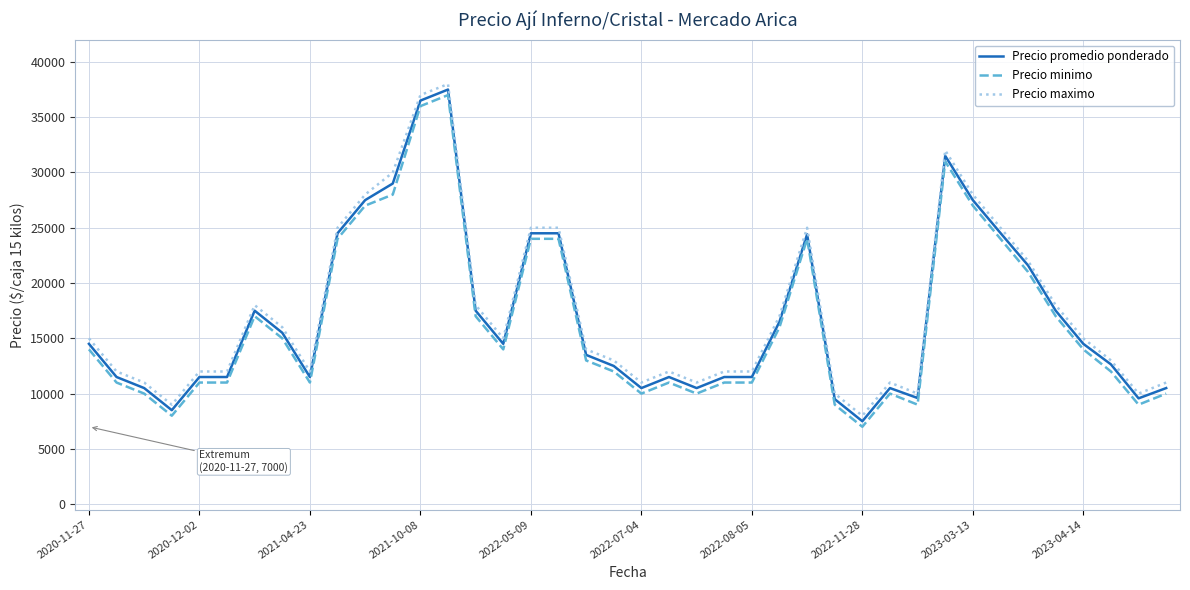

True or false: Precio maximo and Precio minimo intersect in this chart.

False